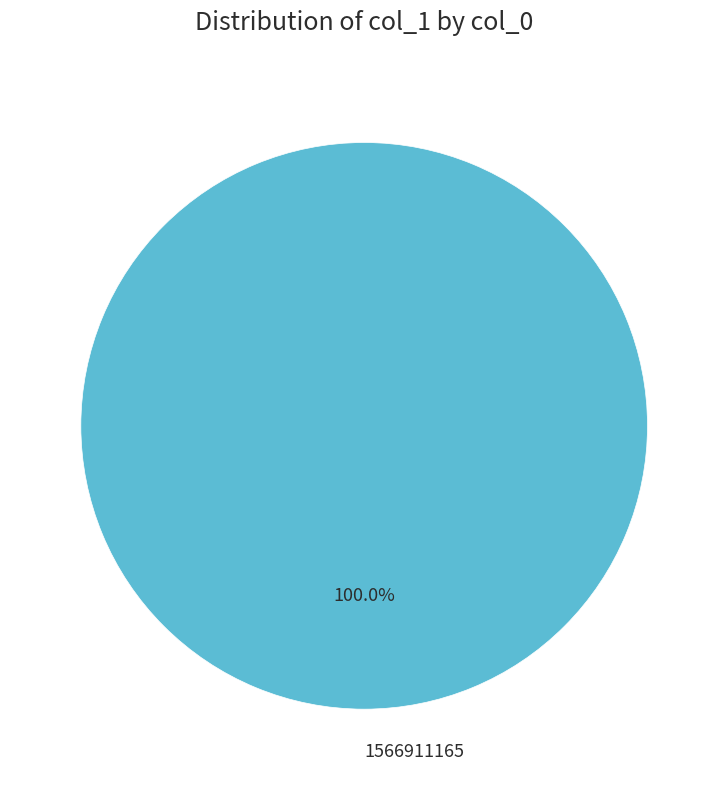

Rank the categories by value from highest to lowest.

1566911165